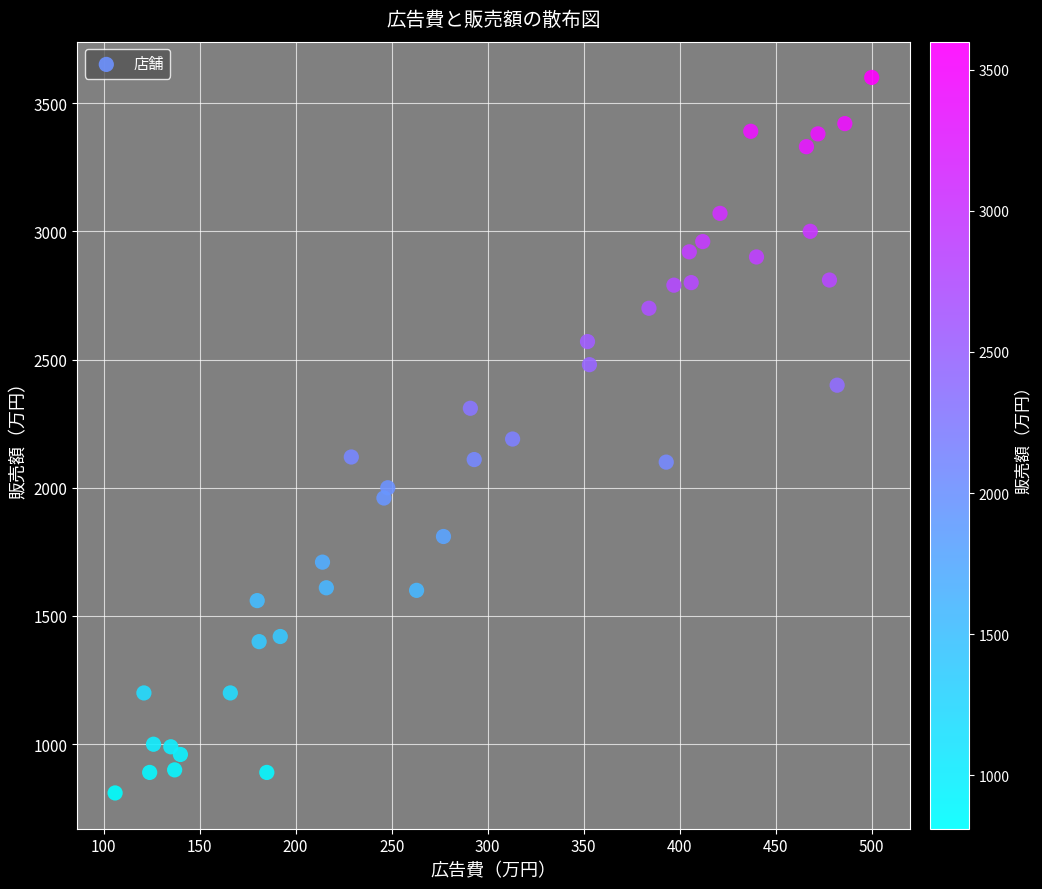

What is the range of X values (max minus min)?

394